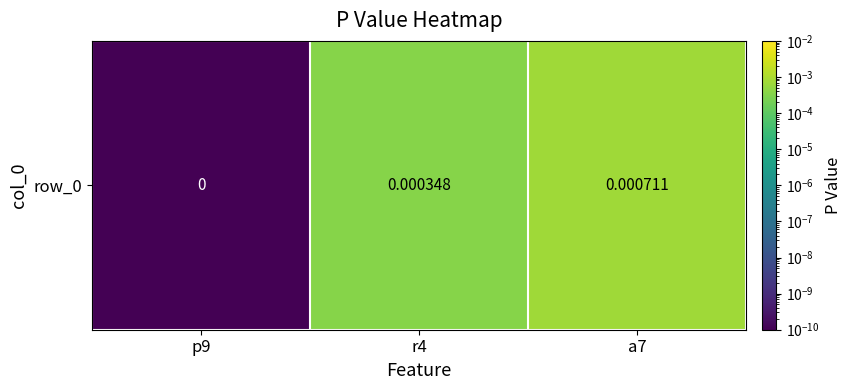

The chart shows a value of 0.0 at p9. True or false?

False